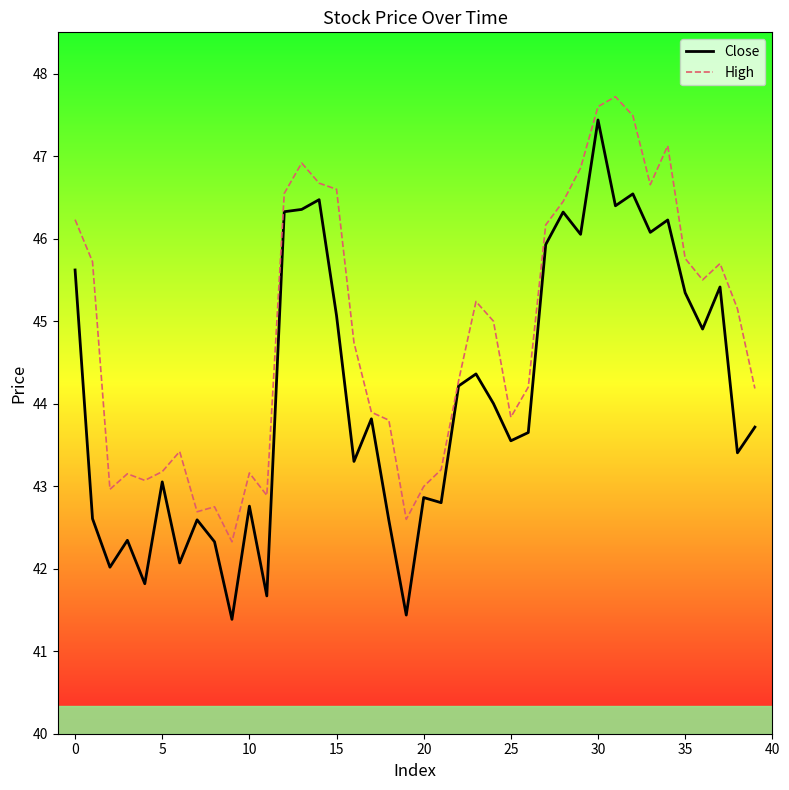

Which series has the largest range (max minus min)?

Close